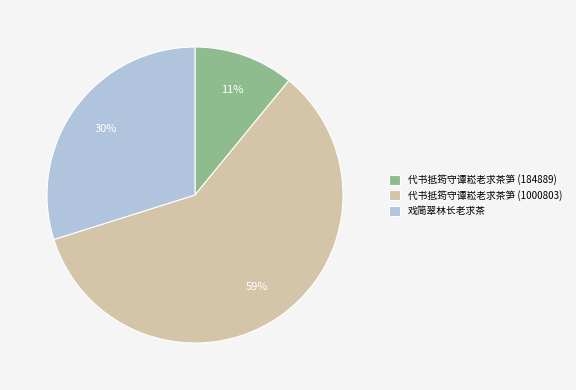

Count the number of slices in the pie.

3